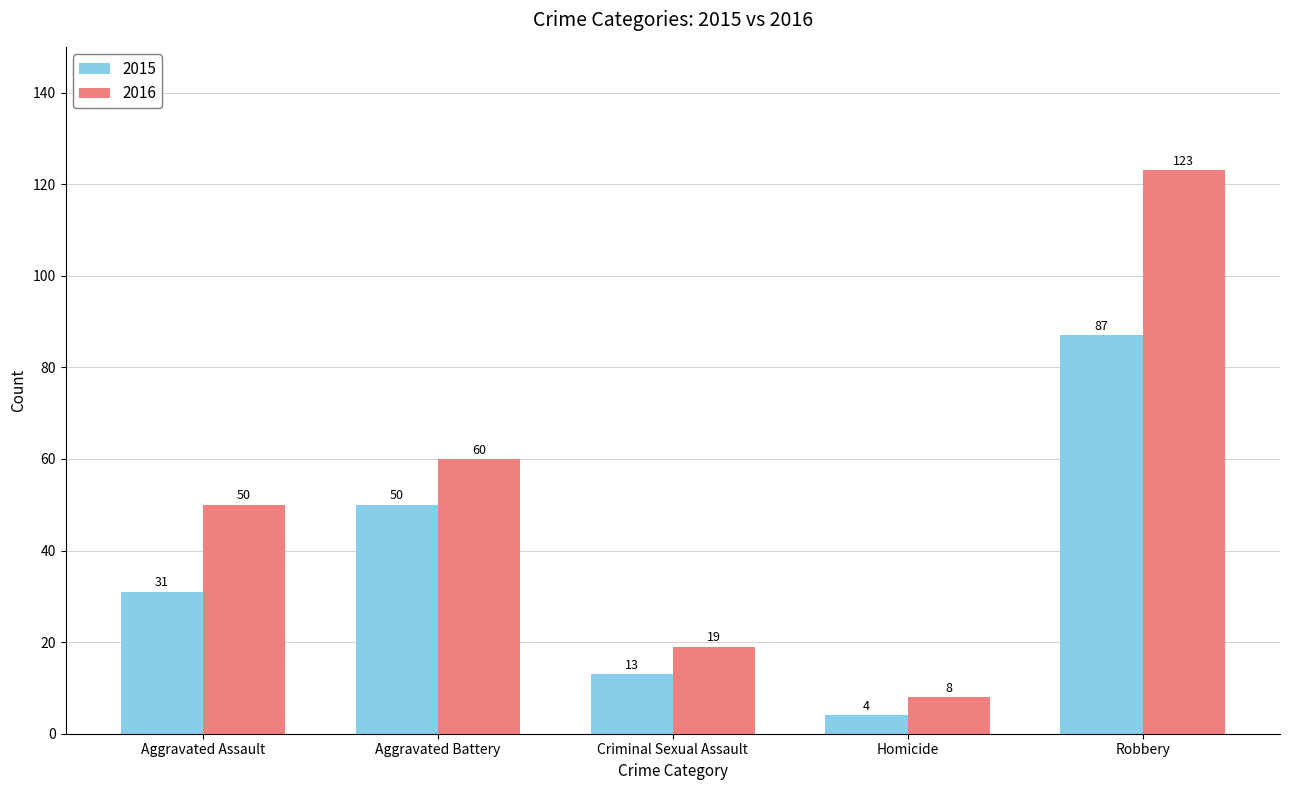

The value of 2015 at Robbery is 87. True or false?

True